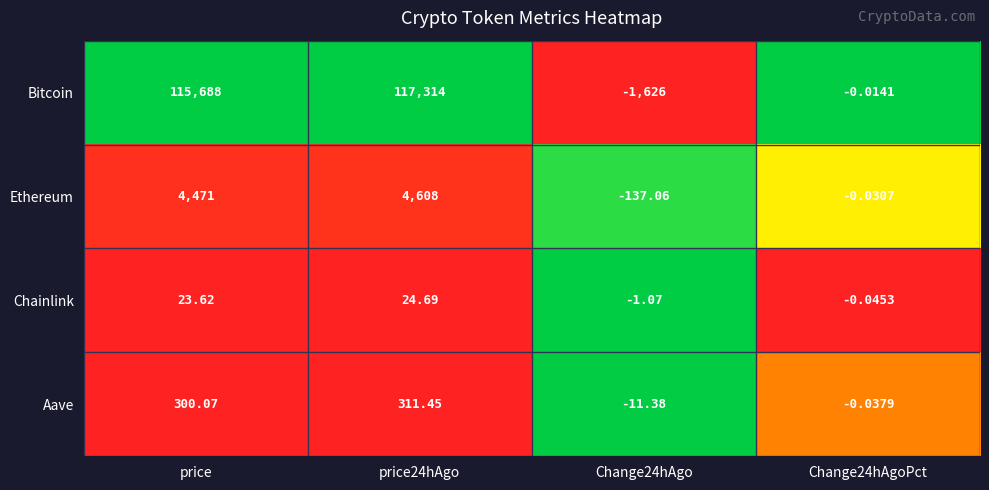

Which series has the largest range (max minus min)?

Bitcoin